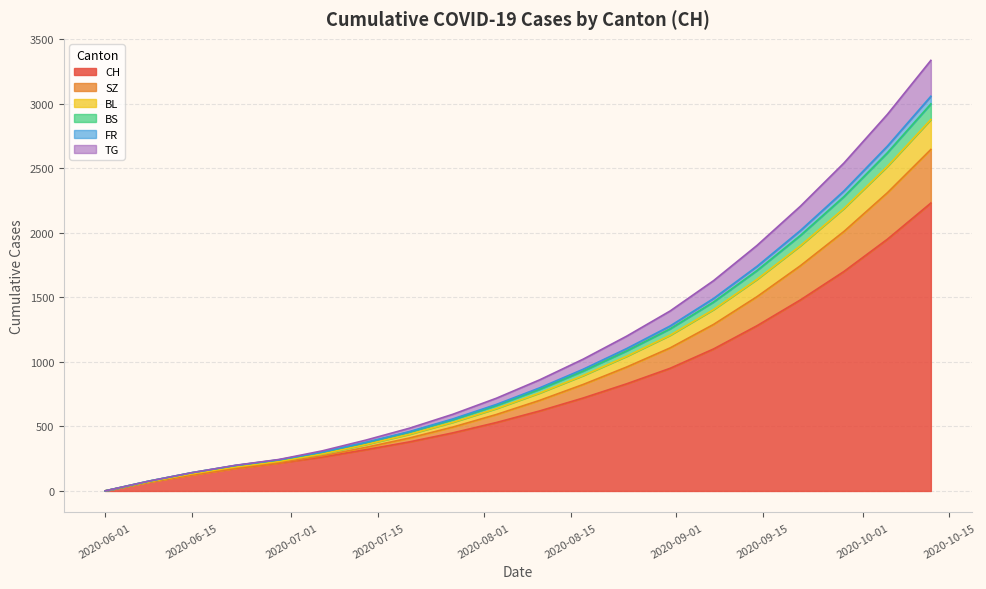

What is the value of the CH point at the 15th from the left?

1100